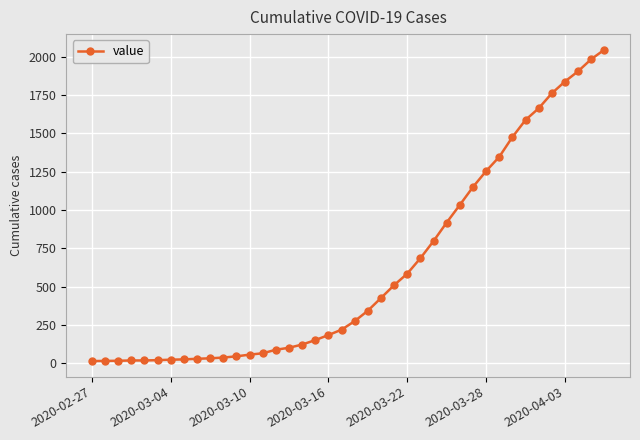

What is the sum of all values?

24843